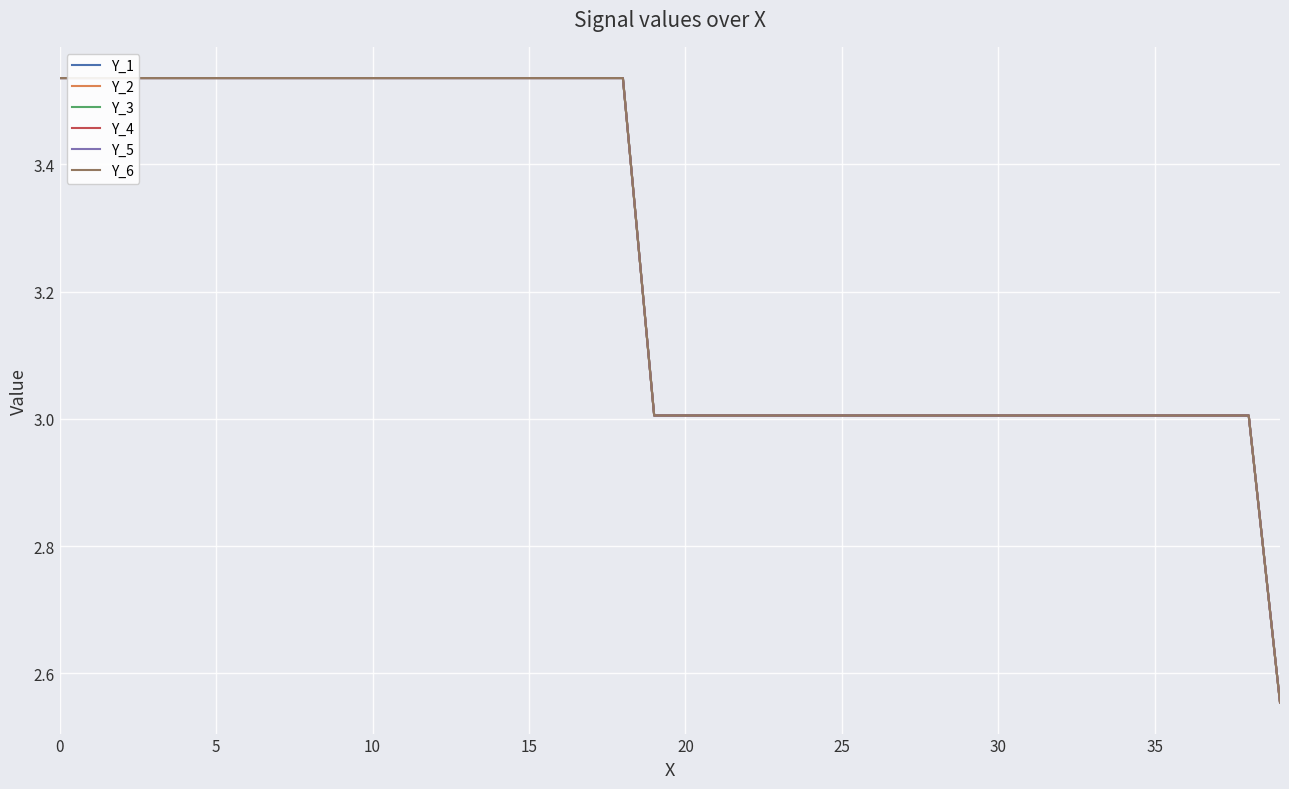

Rank the series at 30 from highest to lowest value.

Y_1, Y_2, Y_3, Y_4, Y_5, Y_6